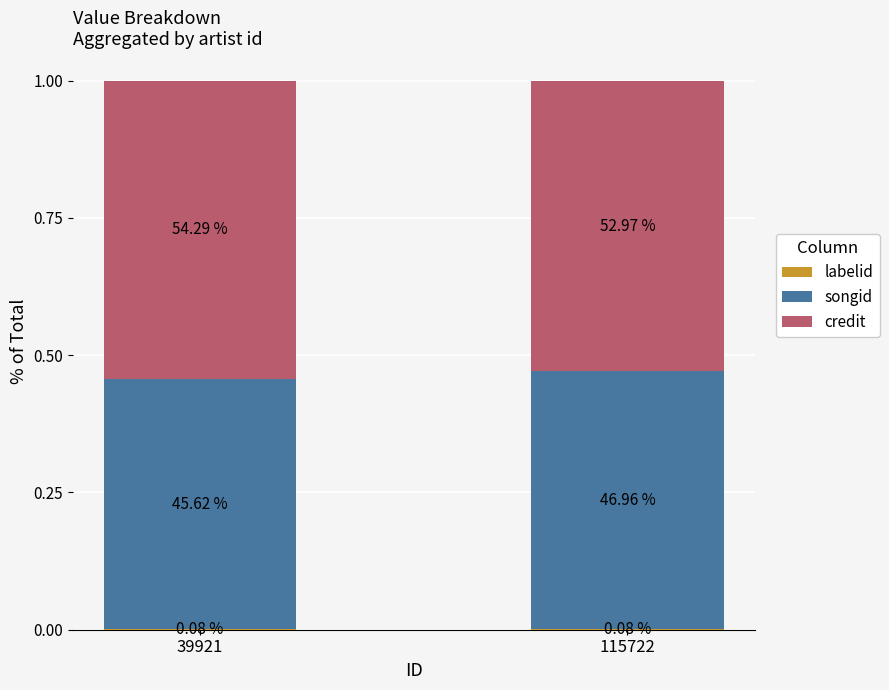

The value of credit at 115722 is 0.5. True or false?

True